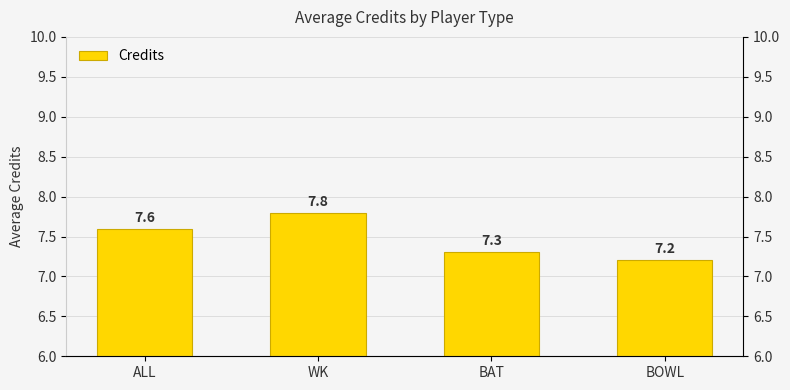

Reading right to left, list all the values displayed in this chart.

BOWL=7.2	BAT=7.3	WK=7.8	ALL=7.6